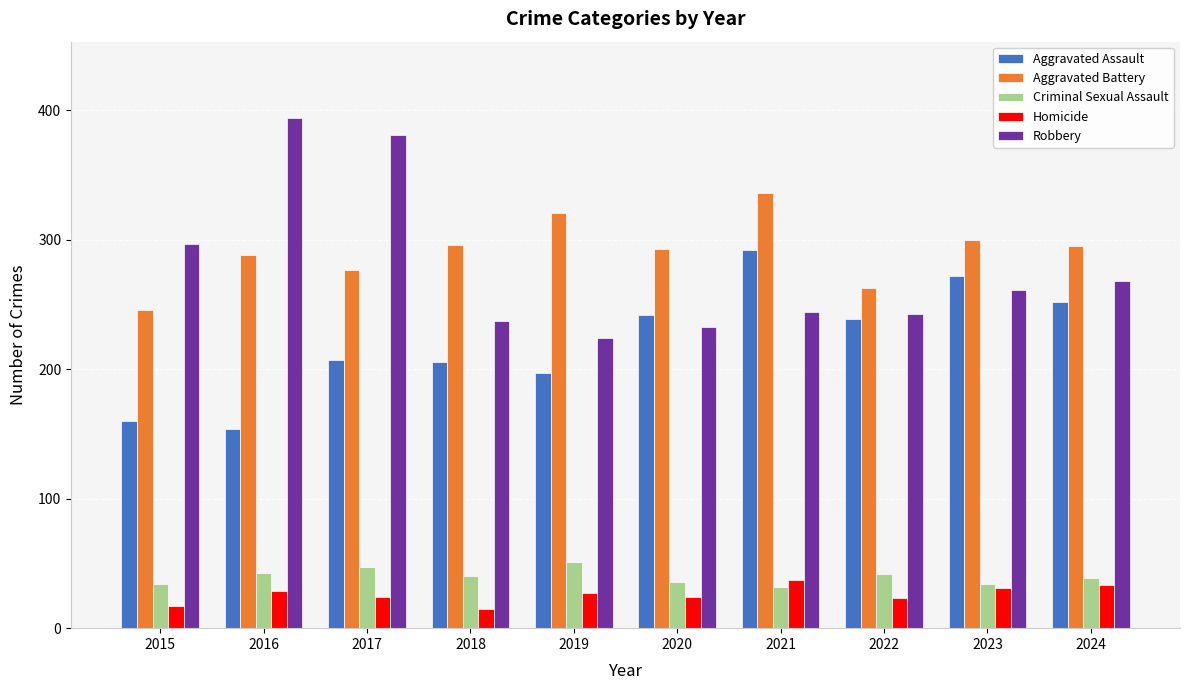

Which category has the lowest value in the Robbery series?

2019